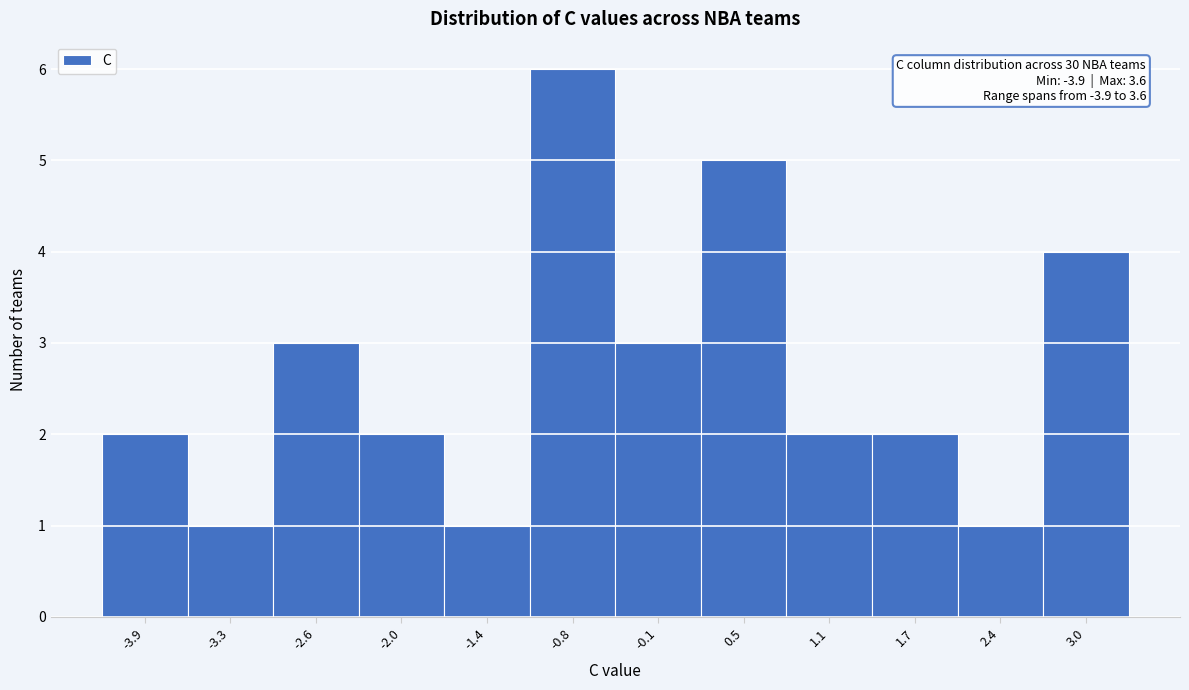

Reading left to right, extract all data points from this chart.

-3.9=2	-3.3=1	-2.6=3	-2.0=2	-1.4=1	-0.8=6	-0.1=3	0.5=5	1.1=2	1.7=2	2.4=1	3.0=4